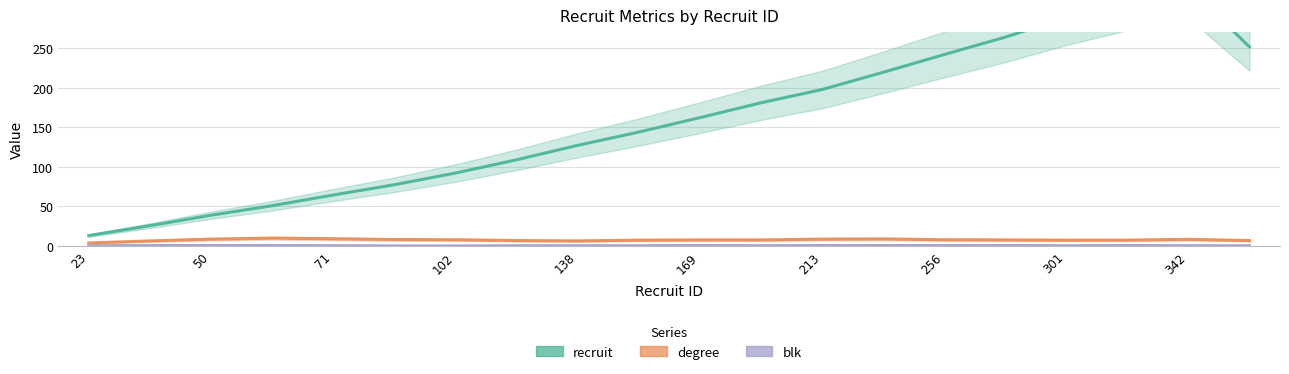

Rank the series by their maximum value, from highest to lowest.

recruit, degree, blk